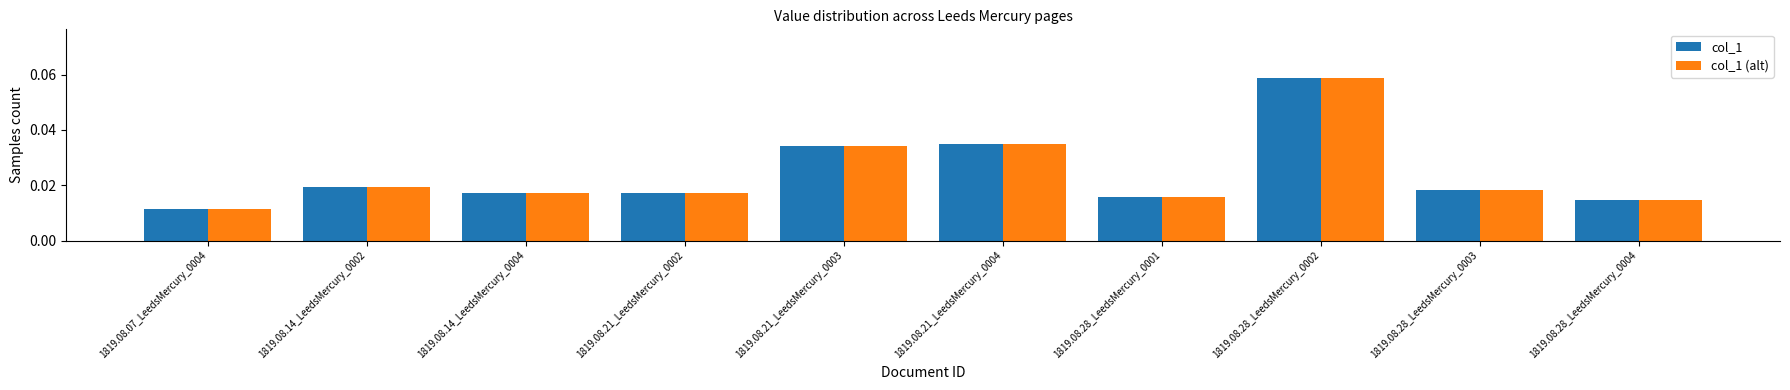

How many col_1 (alt) values are between 0 and 1?

10